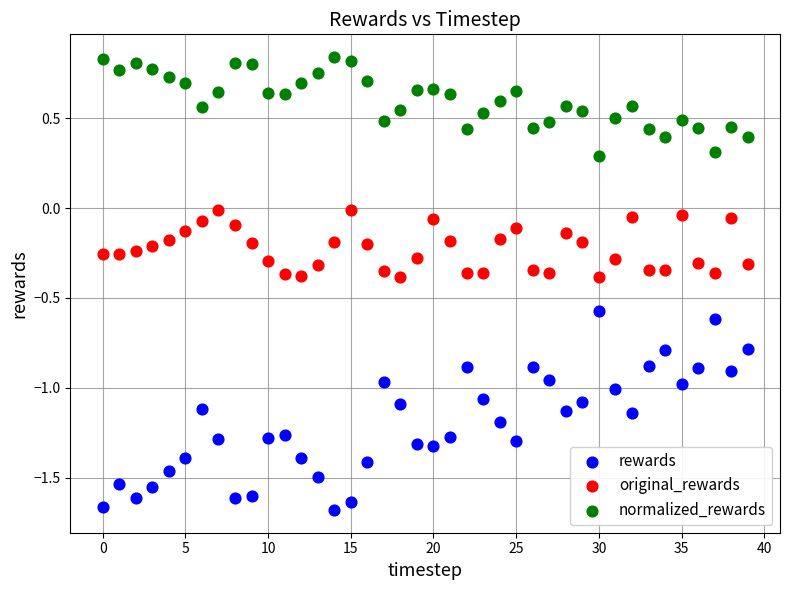

Across all data points, what is the range of Y values (max minus min)?

2.5